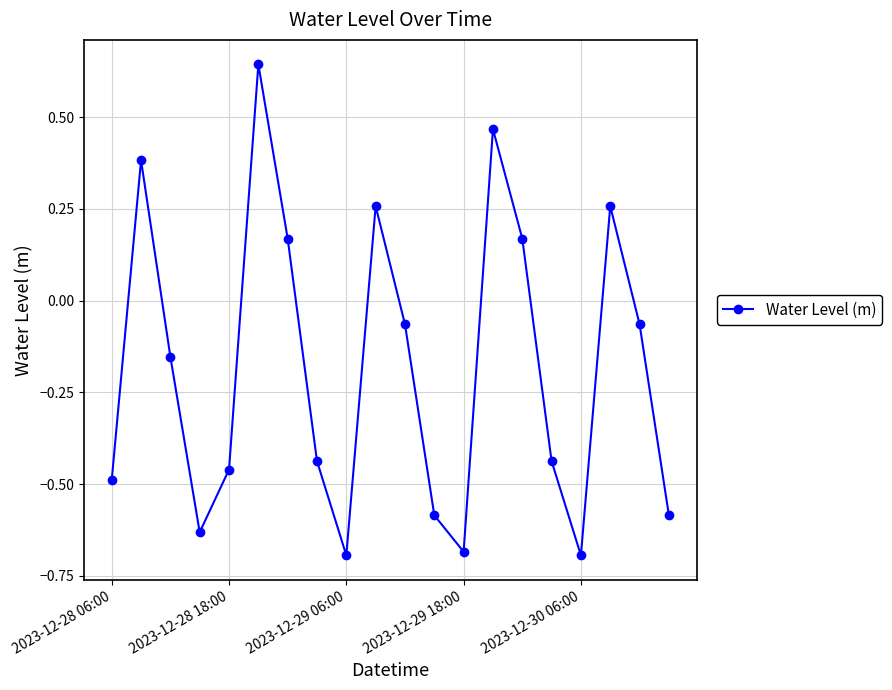

What is the difference between the maximum and minimum values?

1.3